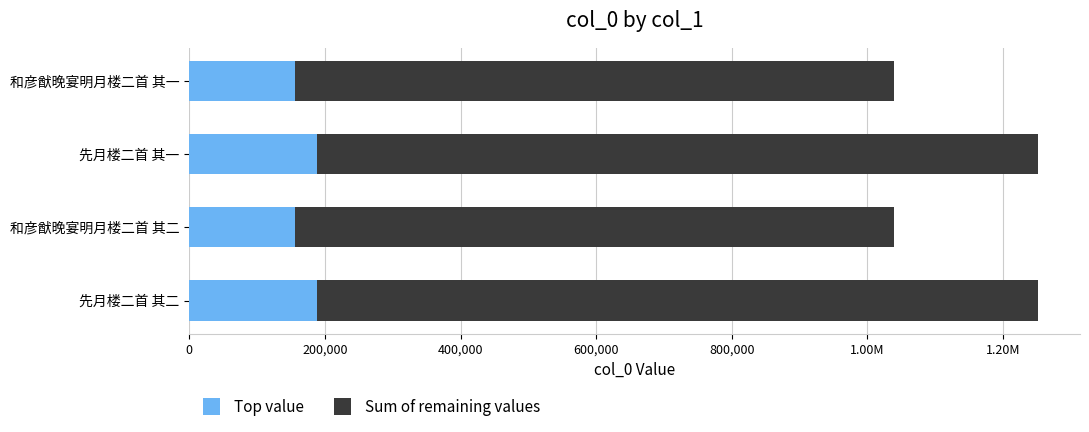

What are all the series names shown in the legend?

Top value, Sum of remaining values